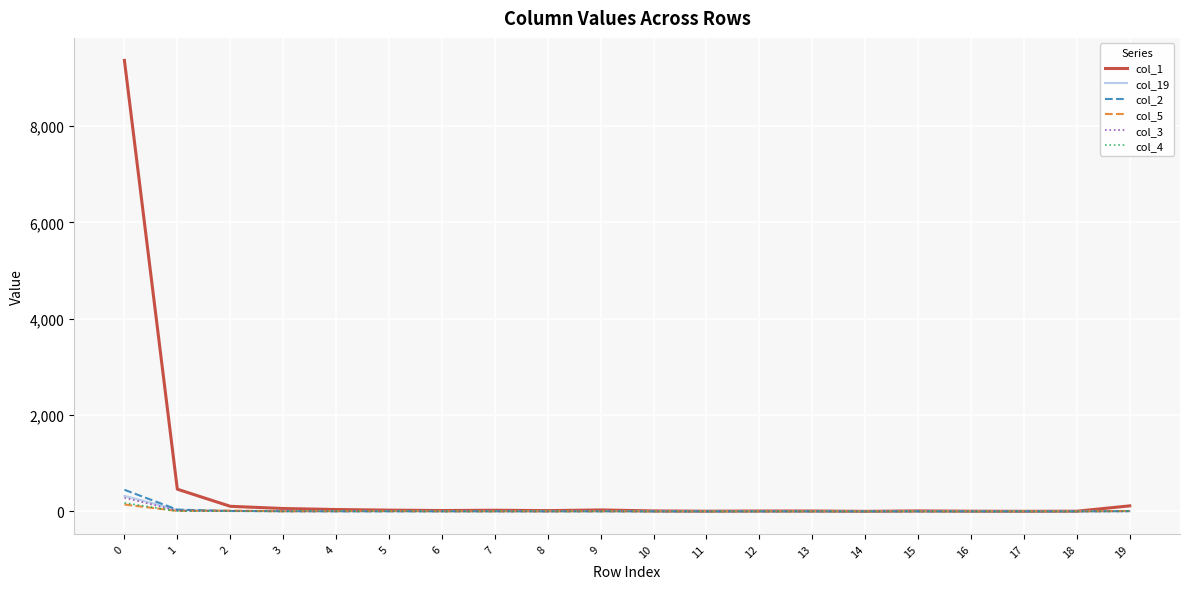

The value of col_2 at 10 is 0. True or false?

True